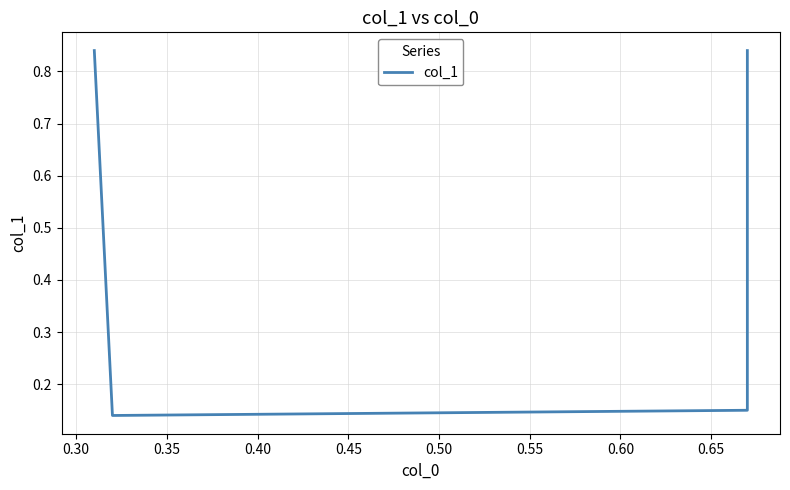

What is the greatest value displayed?

0.8